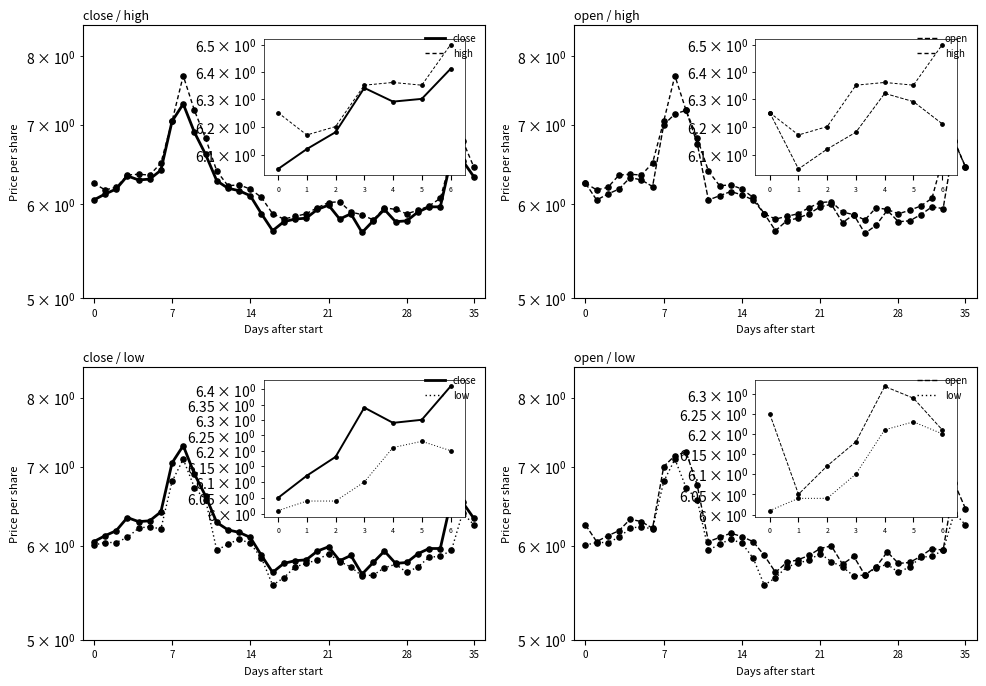

At how many categories does at least one series exceed 6?

22